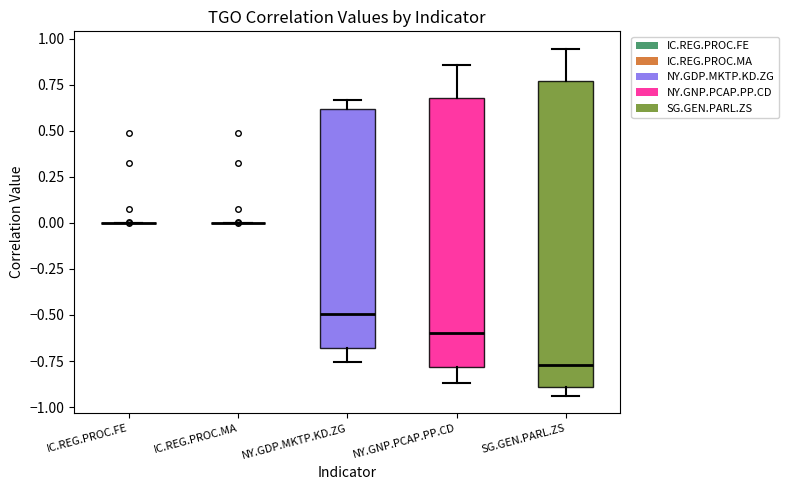

Comparing the boxes themselves (not the whiskers), which one is the tallest?

SG.GEN.PARL.ZS